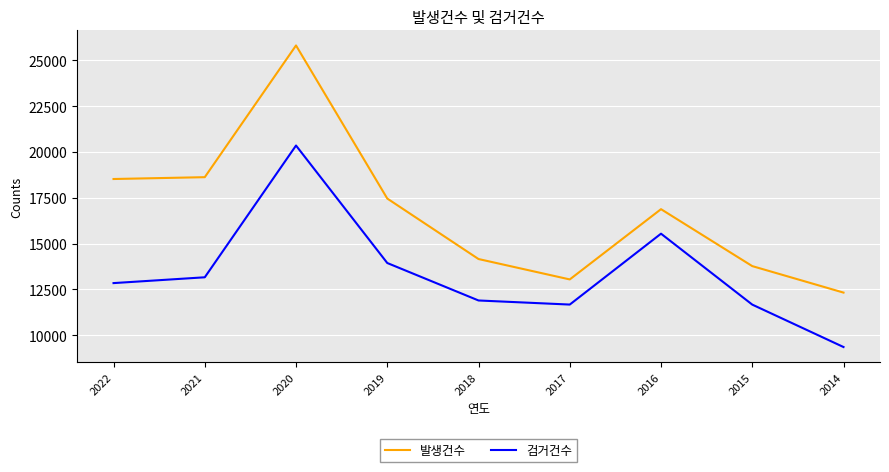

Which series has the largest total across all categories?

발생건수